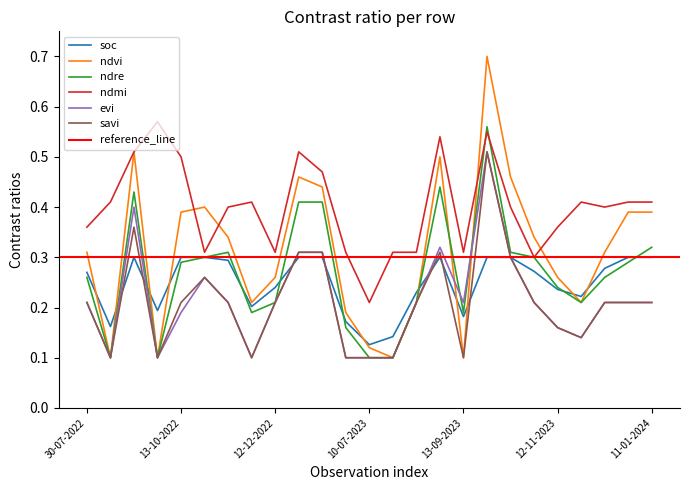

Where is ndmi nearest to the value 0?

10-07-2023